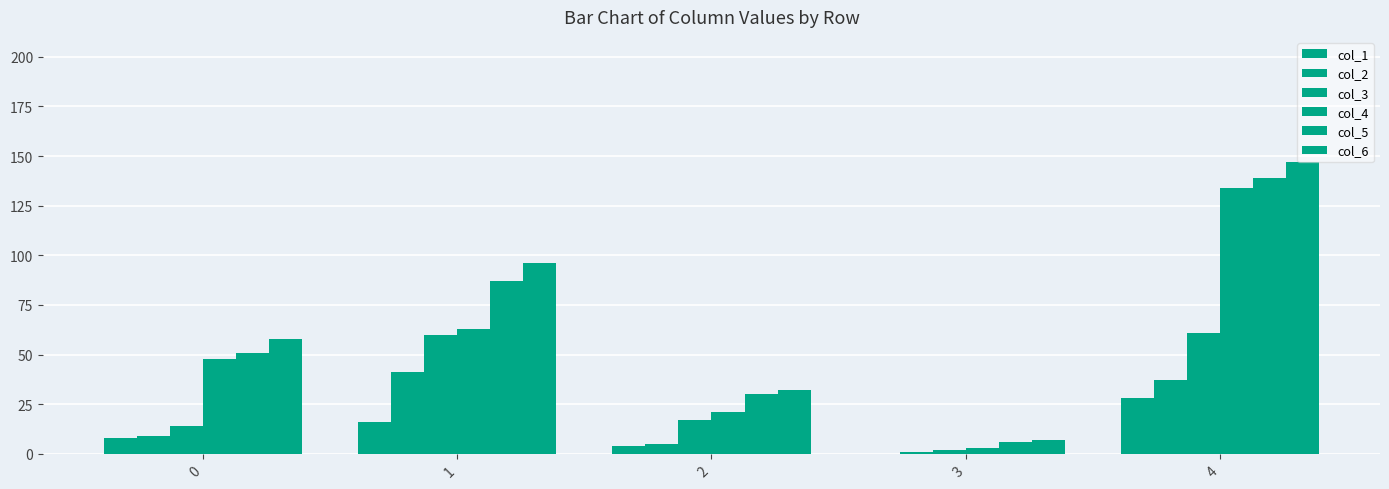

Count the number of data series in this chart.

6